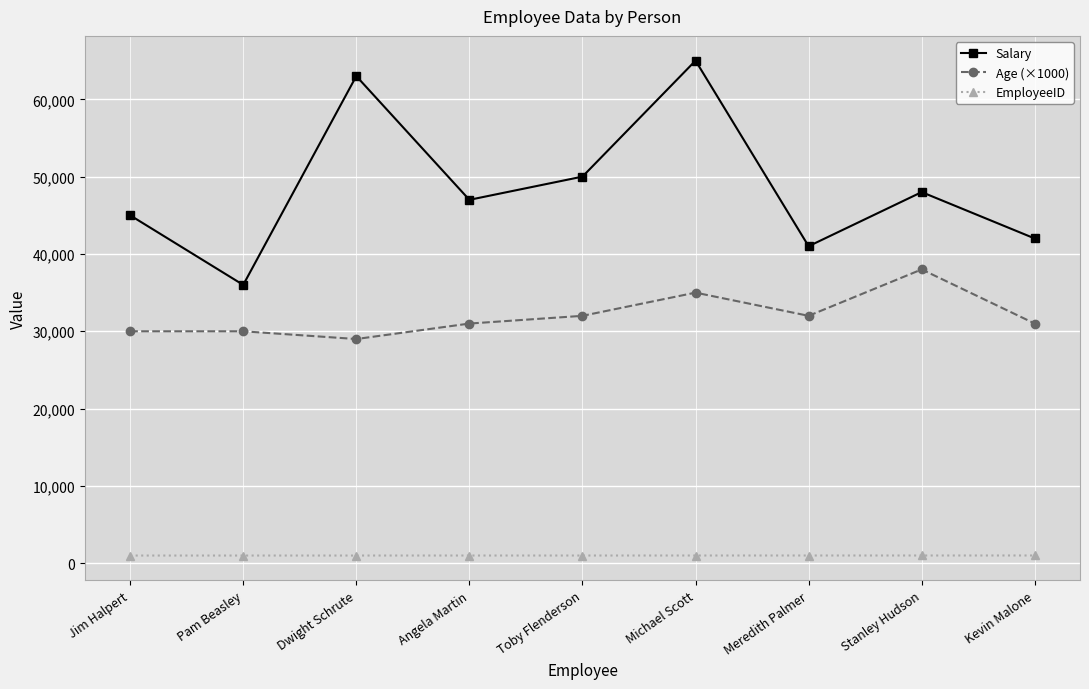

True or false: Age (×1000) and Salary cross at least once.

False